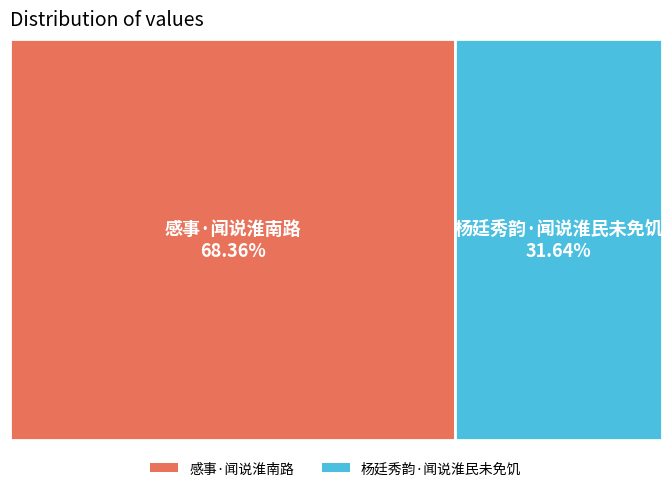

The 感事·闻说淮南路 slice represents 75% of the pie. True or false?

False